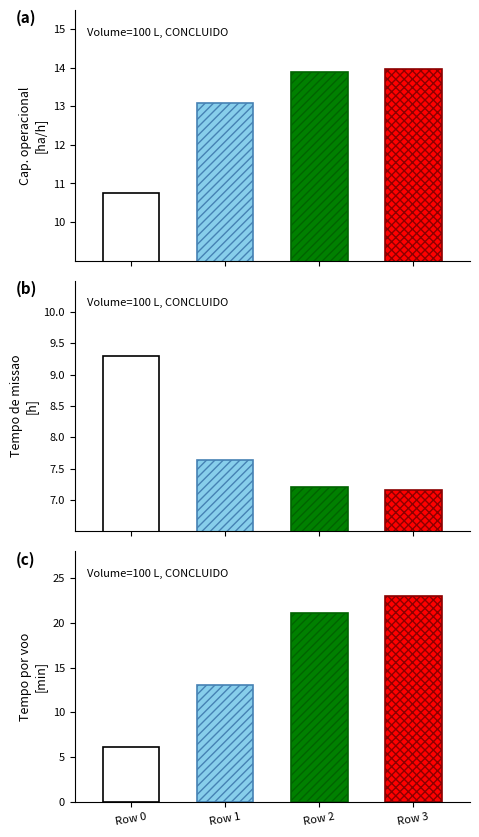

What is the difference between the maximum and minimum values in the Tempo de missao [h] series?

2.1